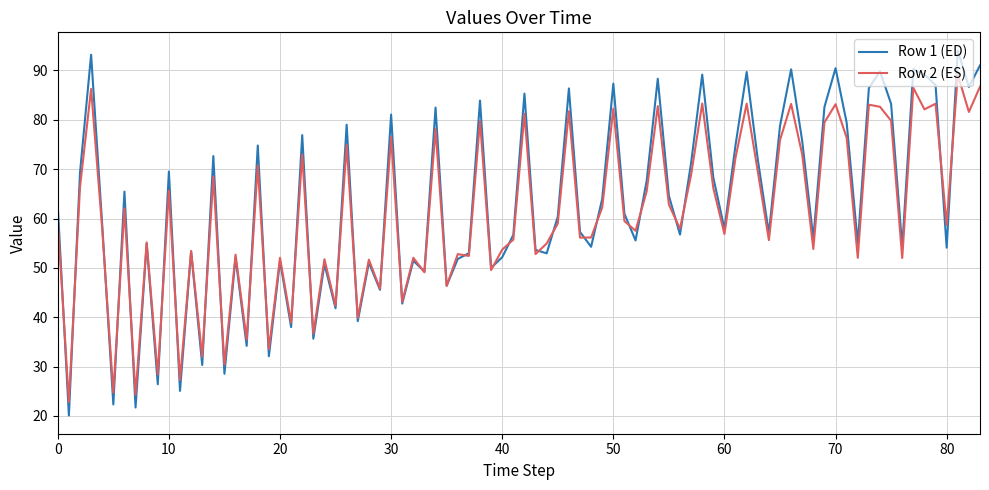

List the series in order of their peak value, lowest first.

Row 2 (ES), Row 1 (ED)